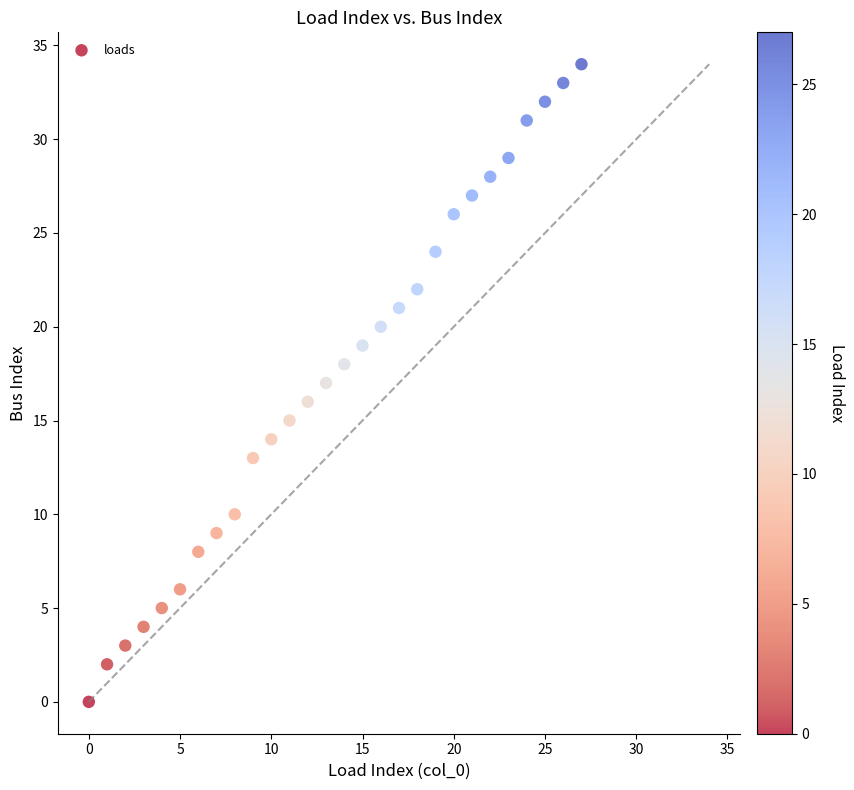

What is the range of Y values (max minus min)?

34